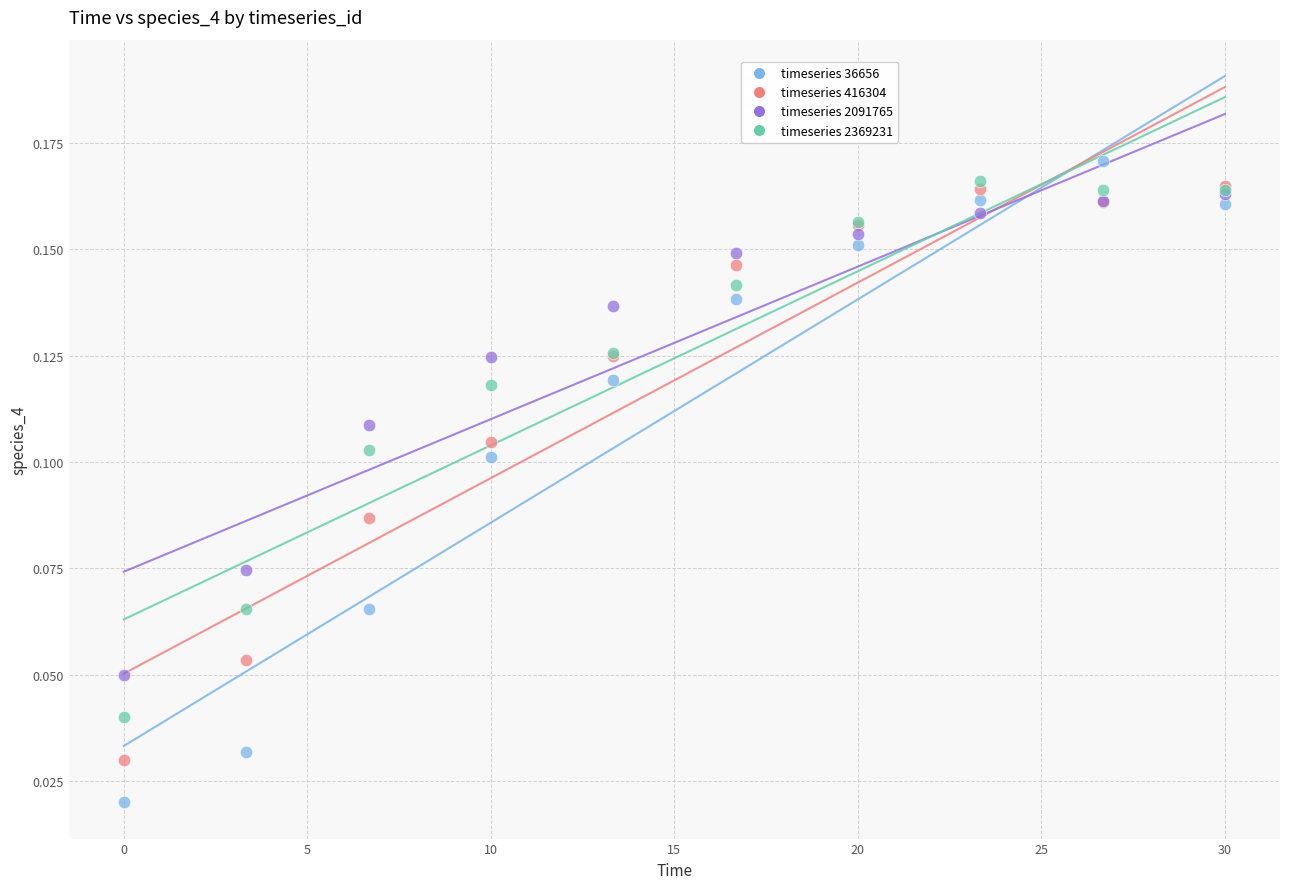

What are all the series names shown in the legend?

timeseries 36656, timeseries 416304, timeseries 2091765, timeseries 2369231